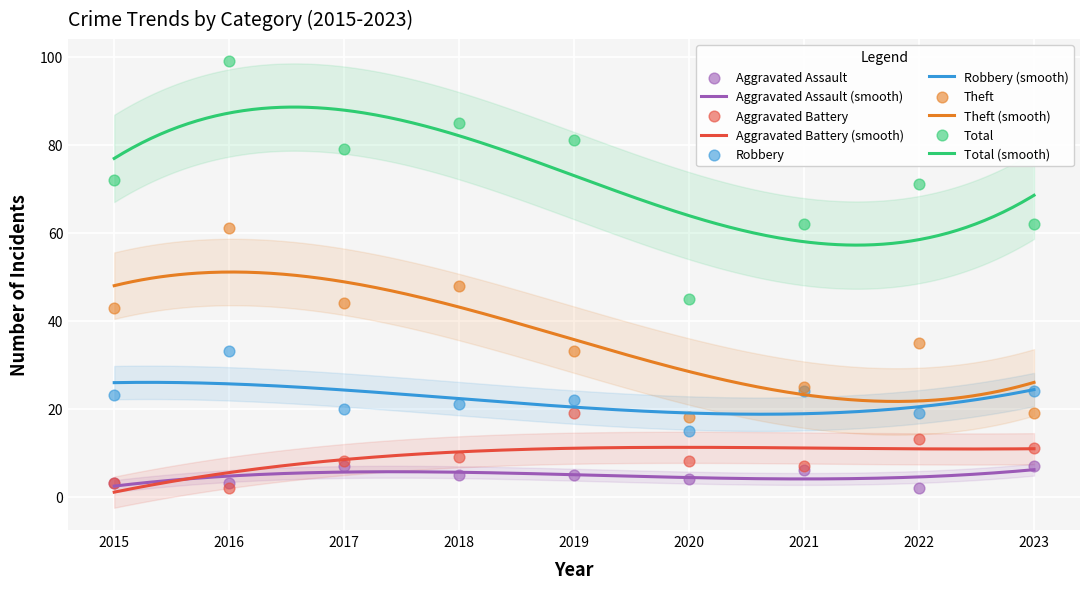

At which category is the sum across all series the highest?

2016